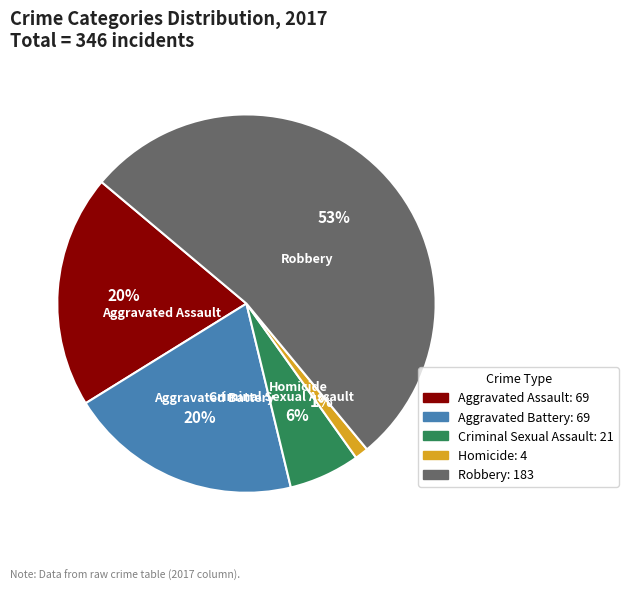

Does any single category account for the majority?

Yes